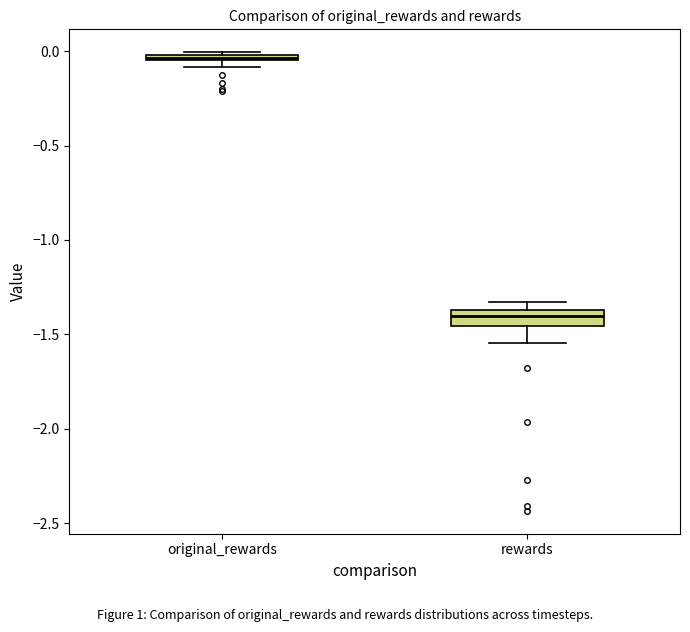

Where is the upper edge of the box for original_rewards on the y-axis? The values are not printed on the chart, so give them approximately, as read against the axis.

0.00